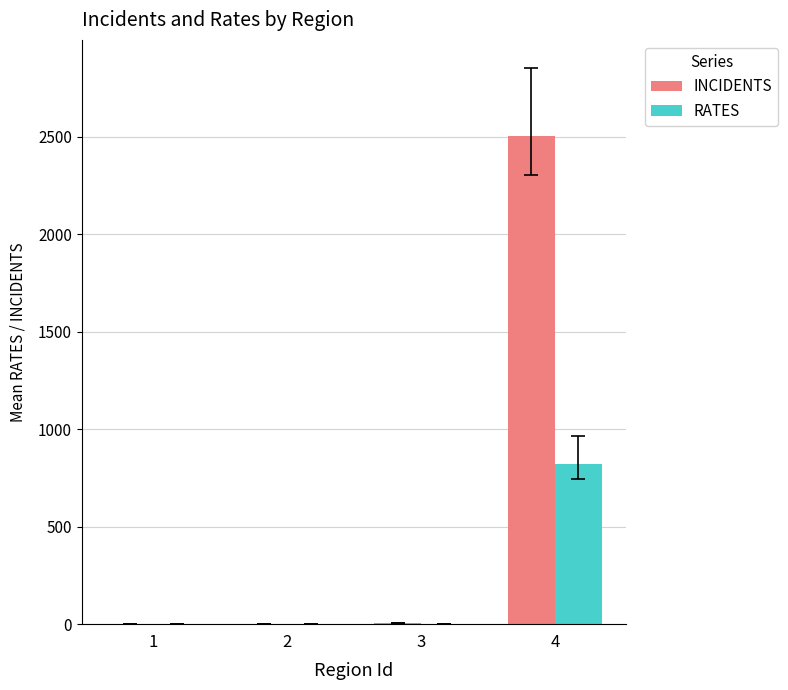

What is the total value across all series at 4?

3326.9